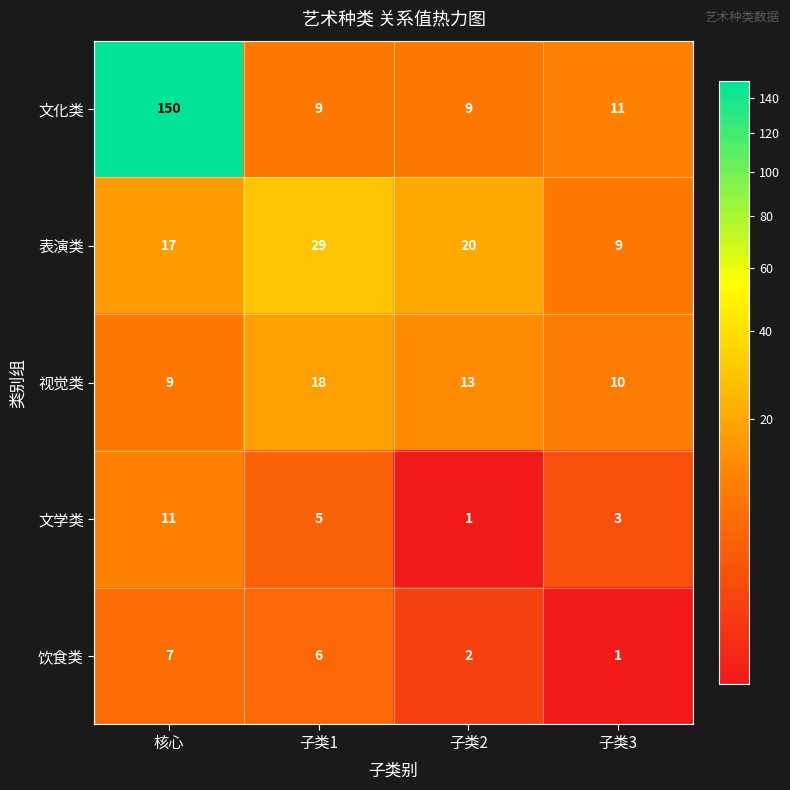

Reading right to left, what are all the values shown in this chart?

文化类: 11	9	9	150
表演类: 9	20	29	17
视觉类: 10	13	18	9
文学类: 3	1	5	11
饮食类: 1	2	6	7